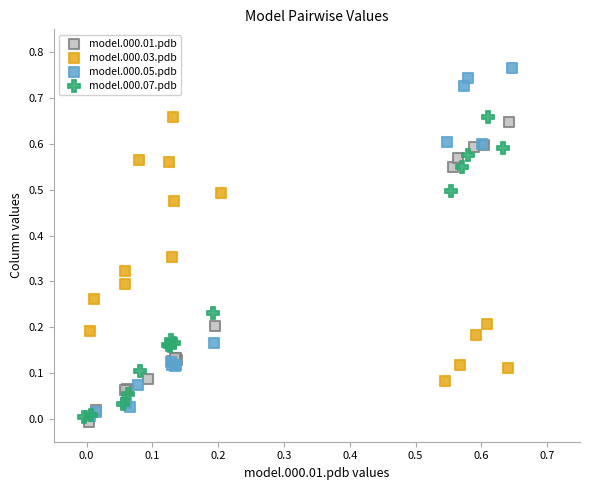

Which series reaches the minimum Y coordinate?

model.000.01.pdb